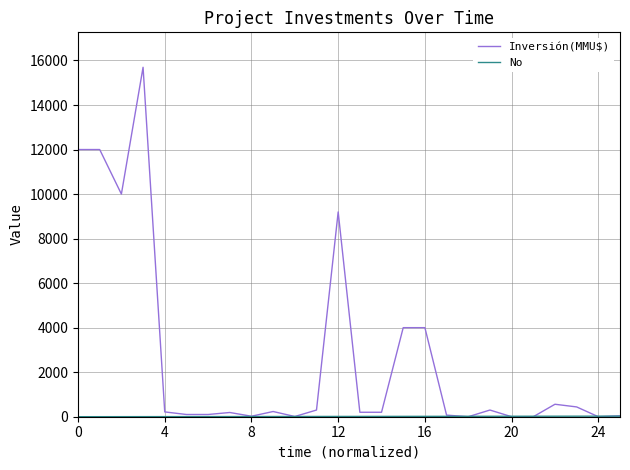

Does the chart have visible grid lines?

Yes